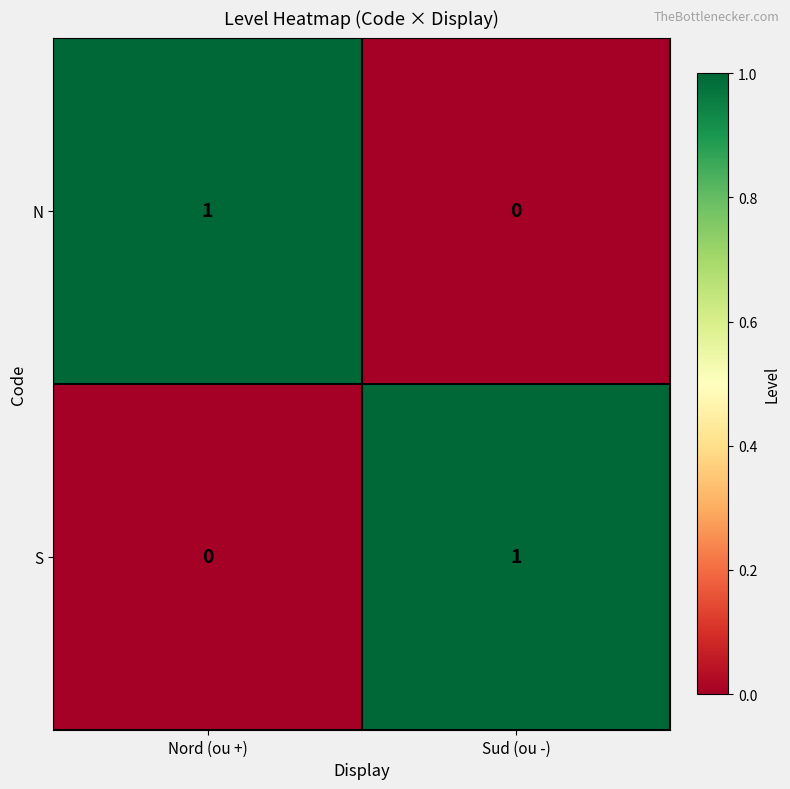

Is the value of S at Sud (ou -) greater than the value of N at Sud (ou -)?

Yes